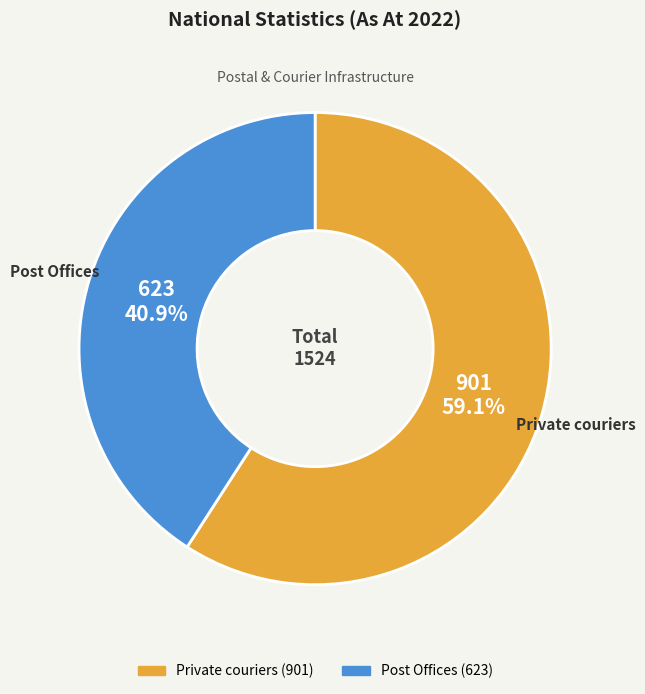

Which category has the smallest portion of the pie?

Post Offices